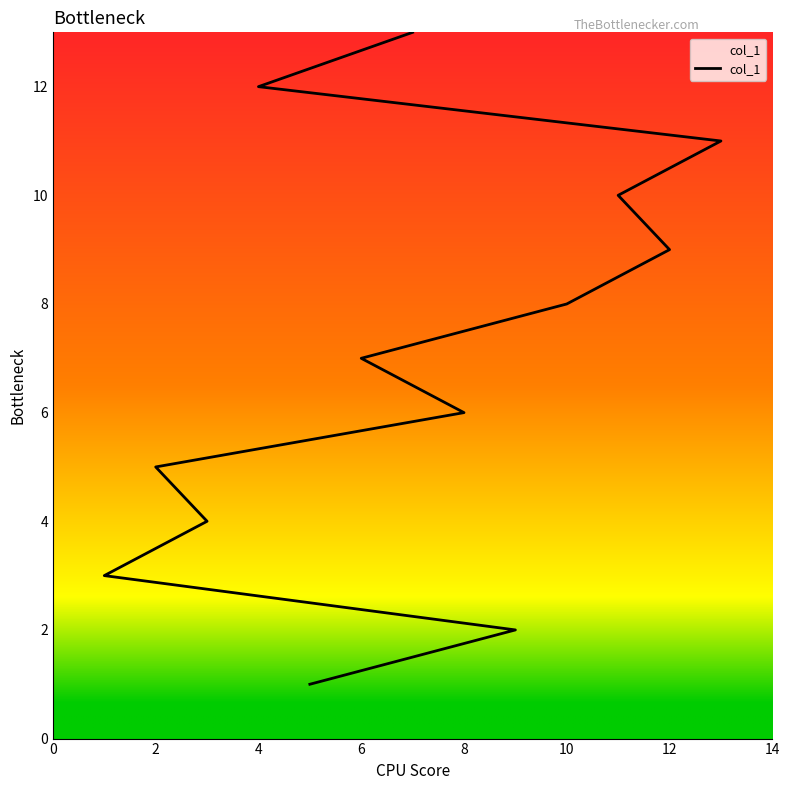

What is the sum of all values?

91